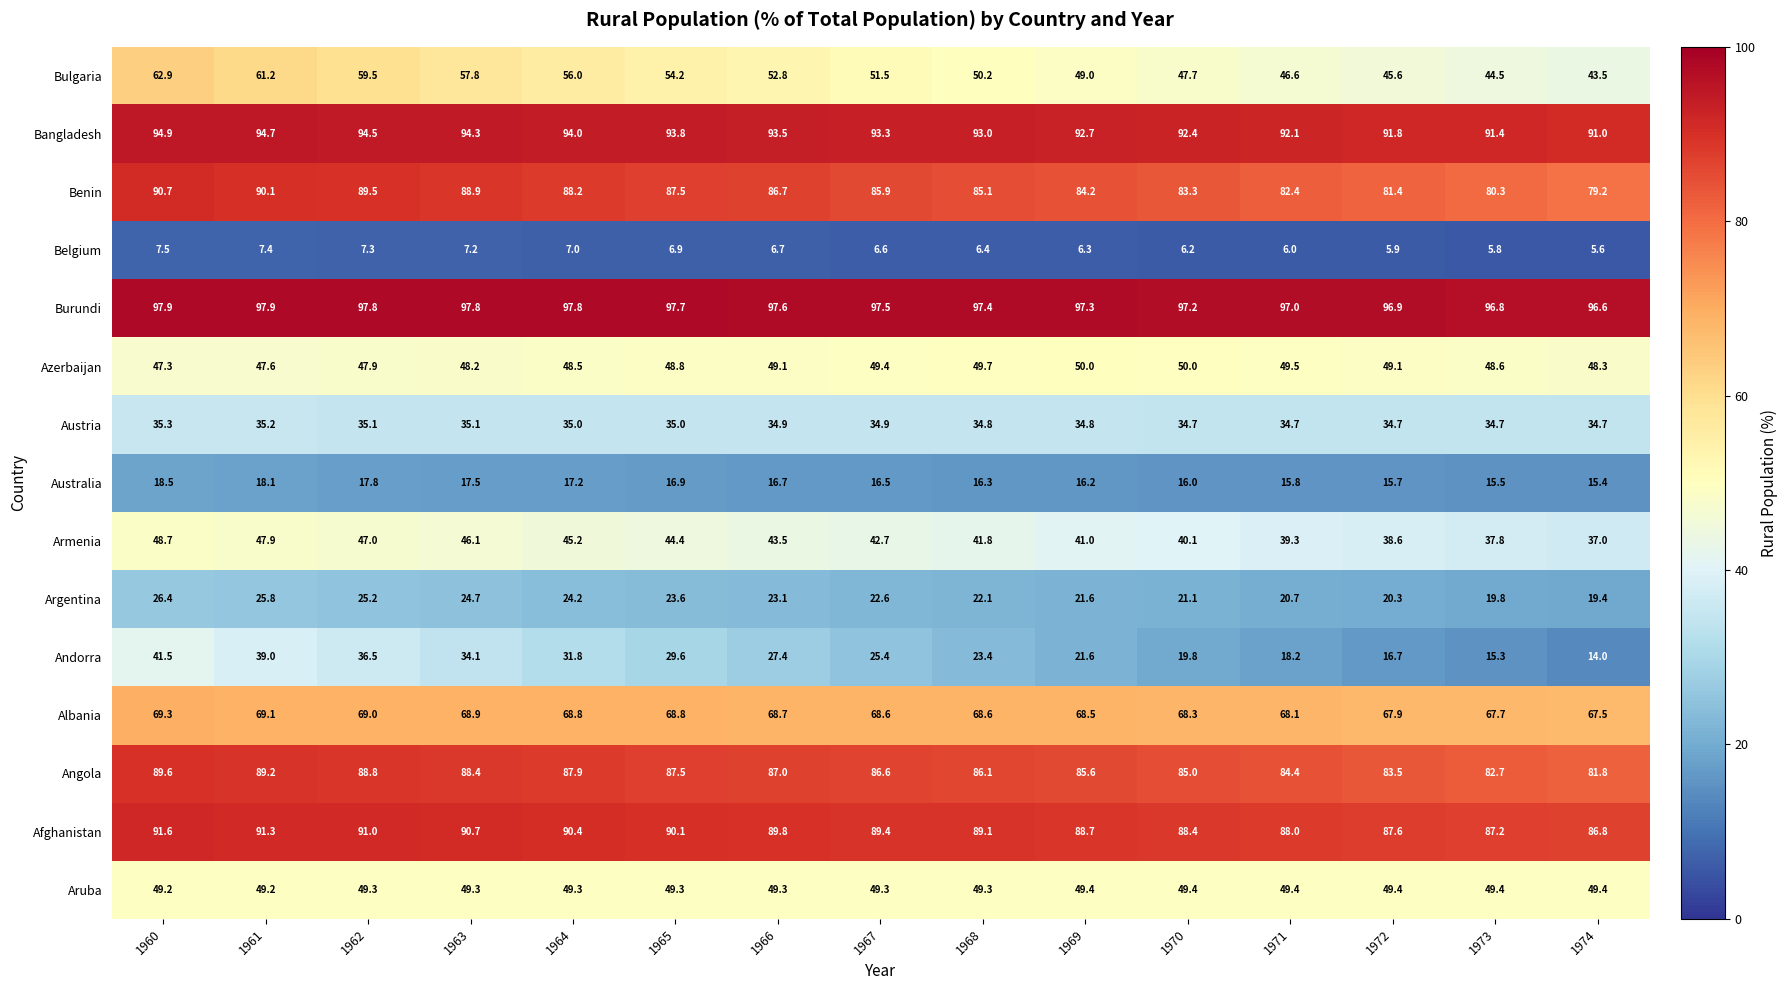

Which series changed the most between 1961 and 1970?

Andorra